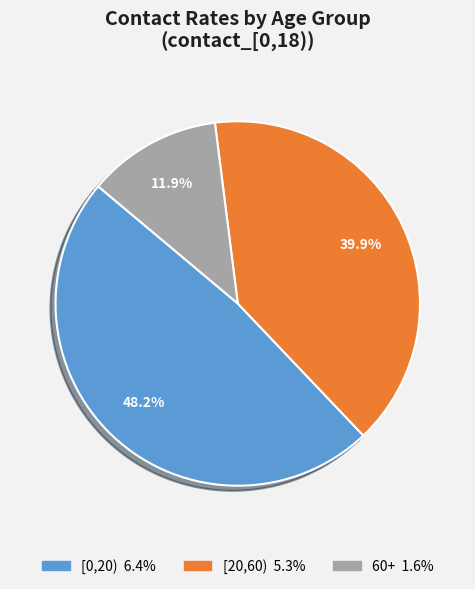

The [20,60) slice represents 52% of the pie. True or false?

False